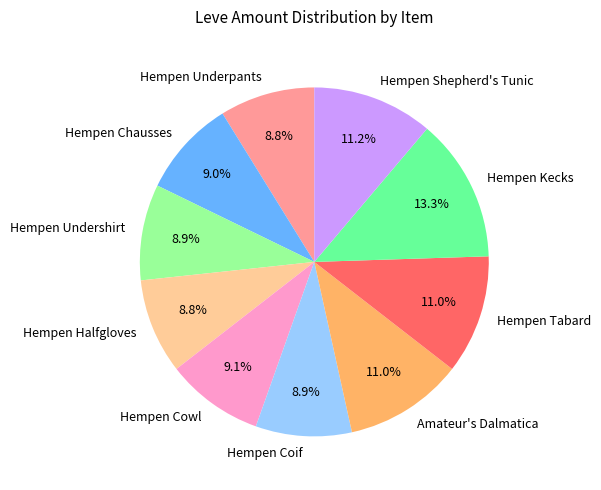

How many slices are in this pie chart?

10